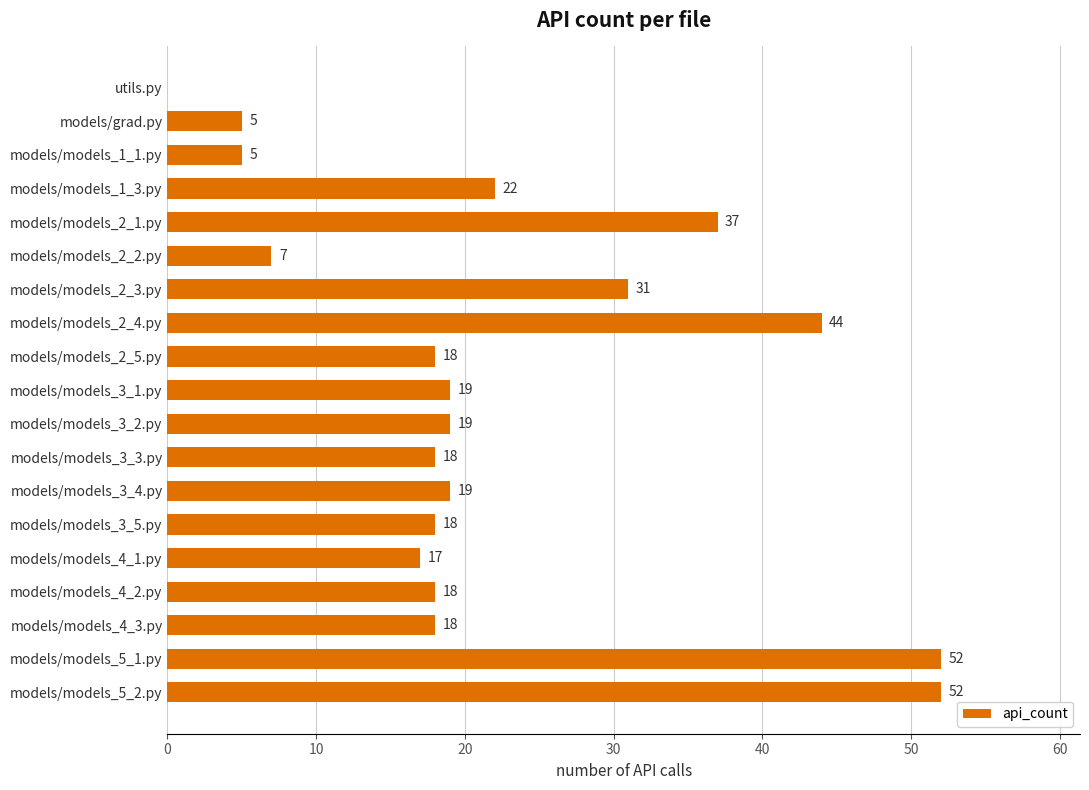

At which label is the value closest to 26?

models/models_1_3.py